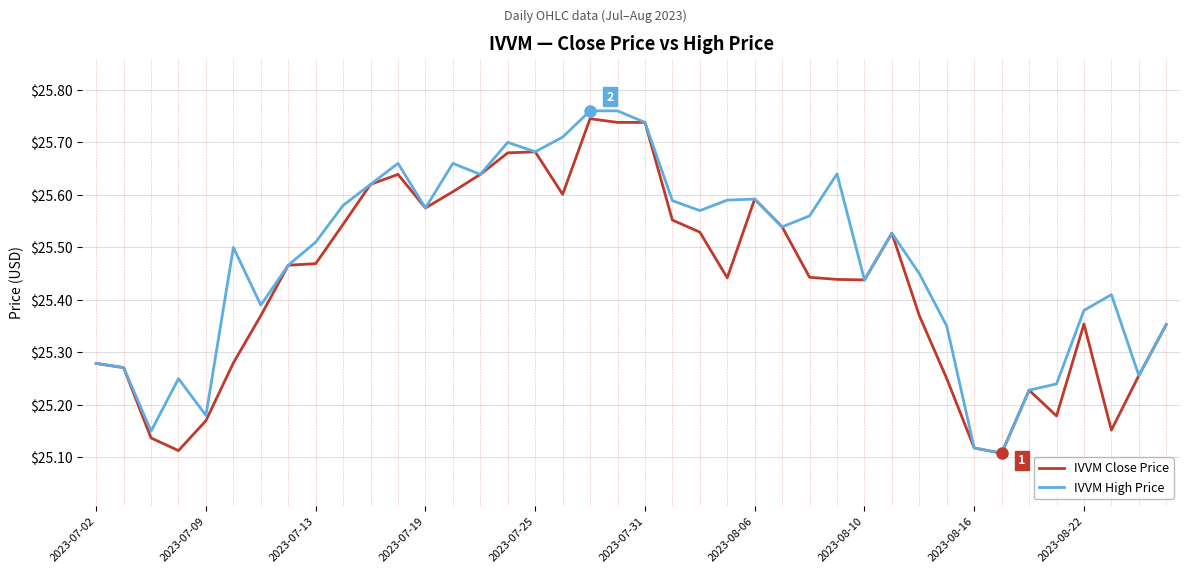

Which series has the largest total across all categories?

IVVM High Price